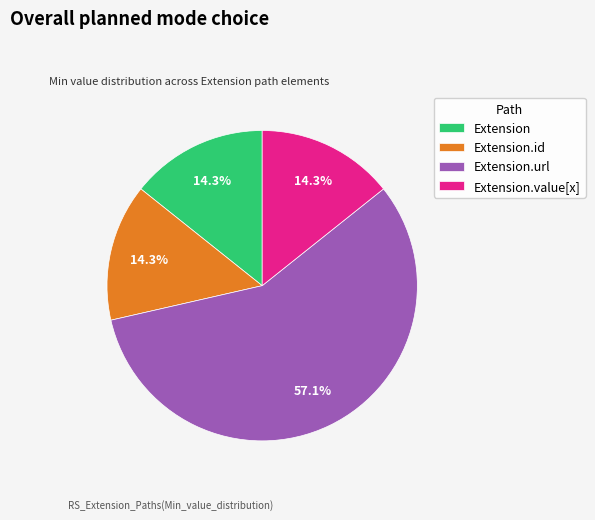

Which slice is the largest?

Extension.url